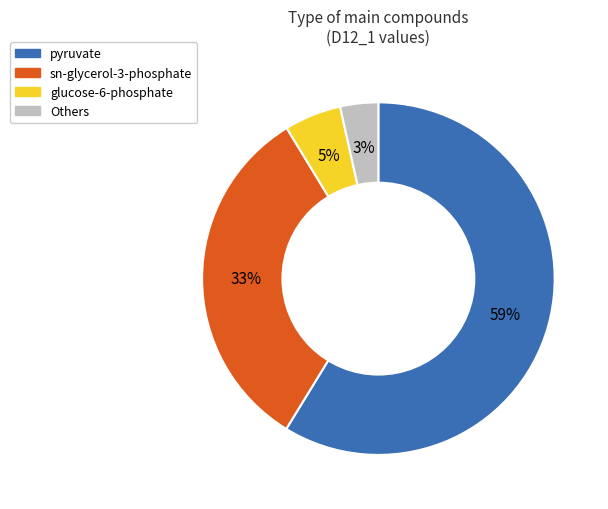

How many slices are in this pie chart?

4